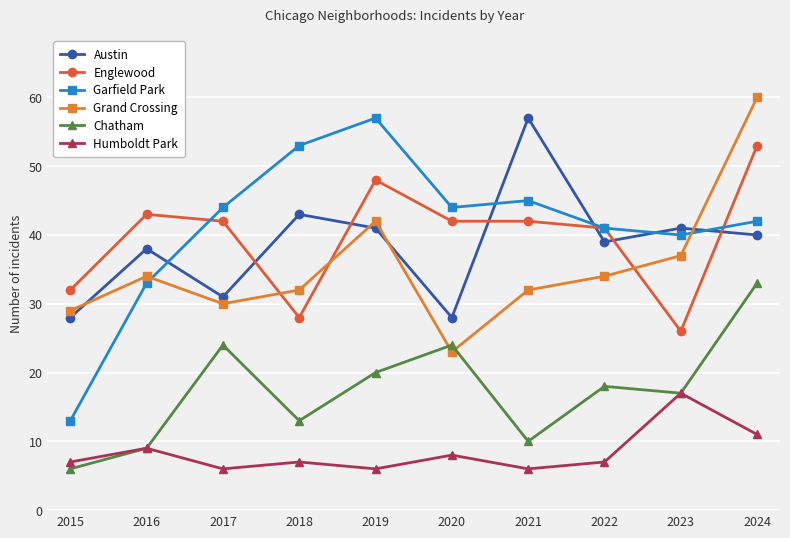

Where does the Chatham series first go above 18?

2017